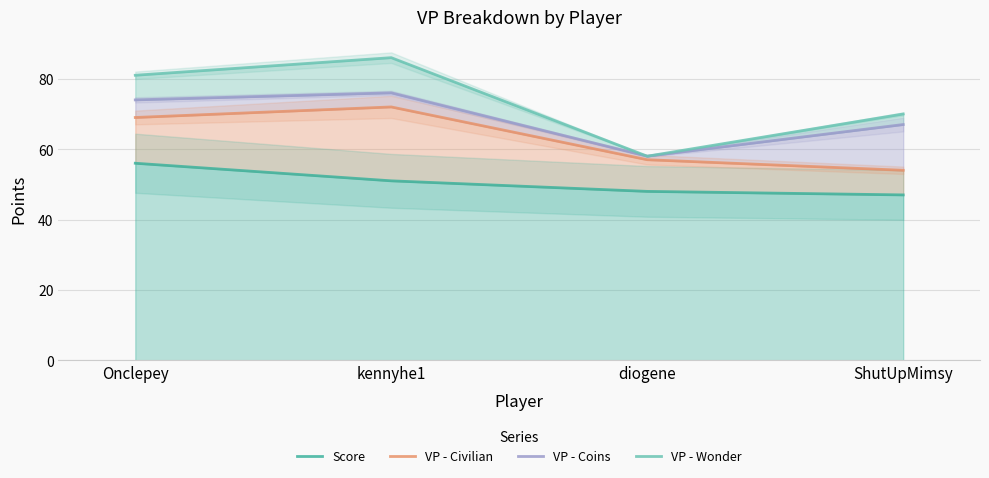

How many data points in VP - Wonder are above 81?

1